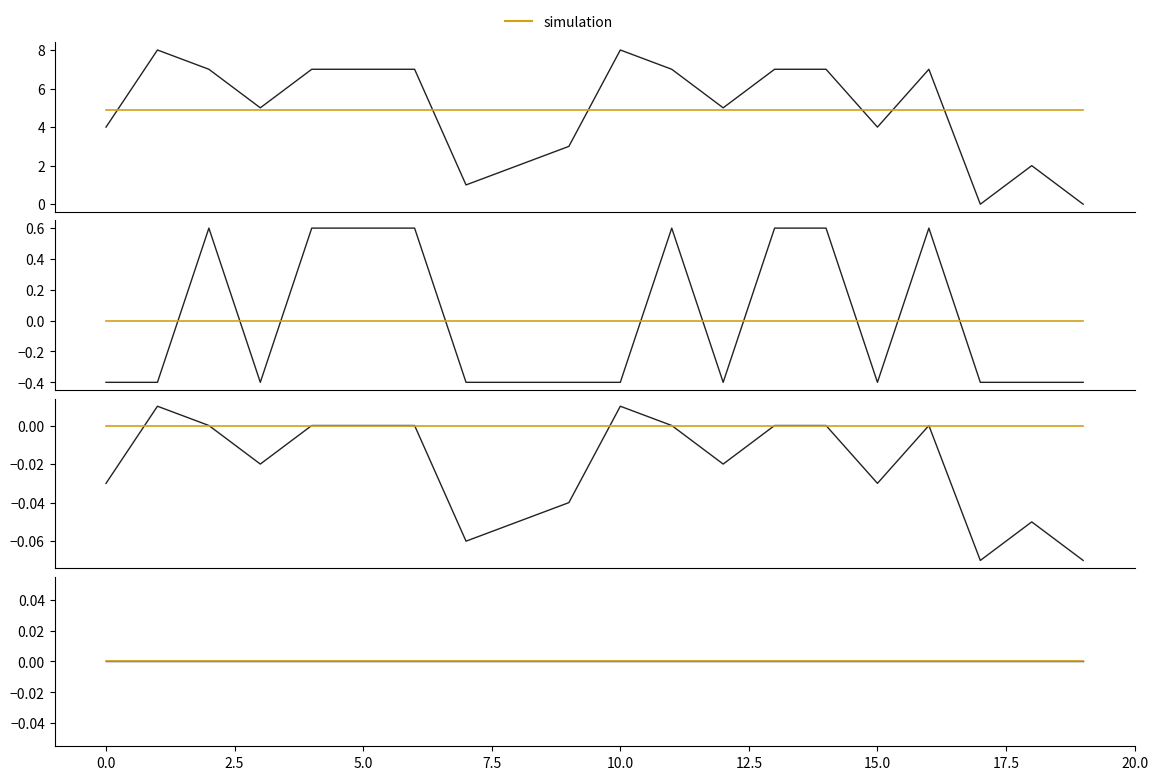

How many values in match are below zero?

12